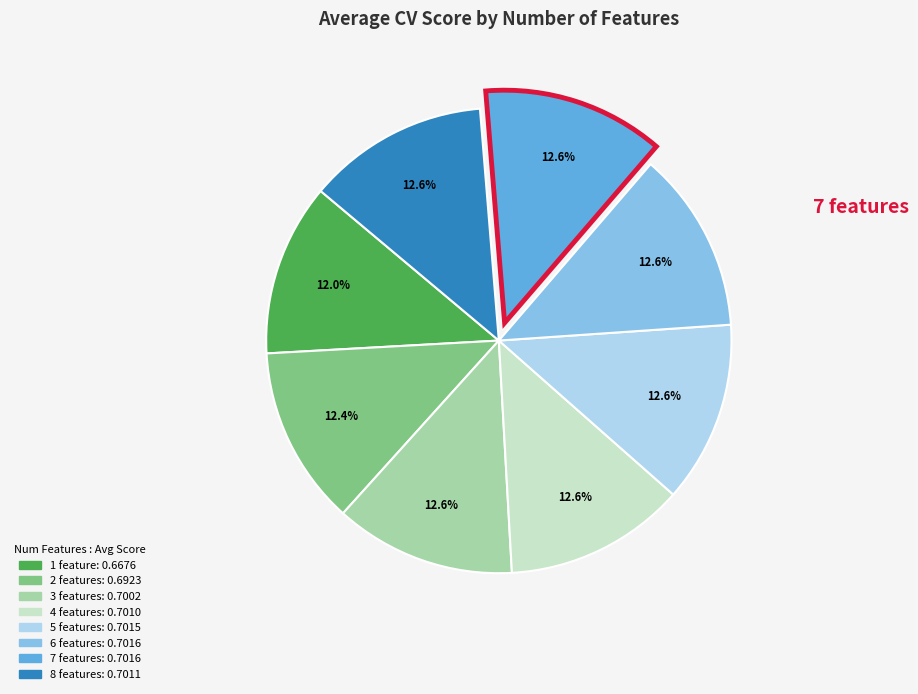

Does any single category account for the majority?

No